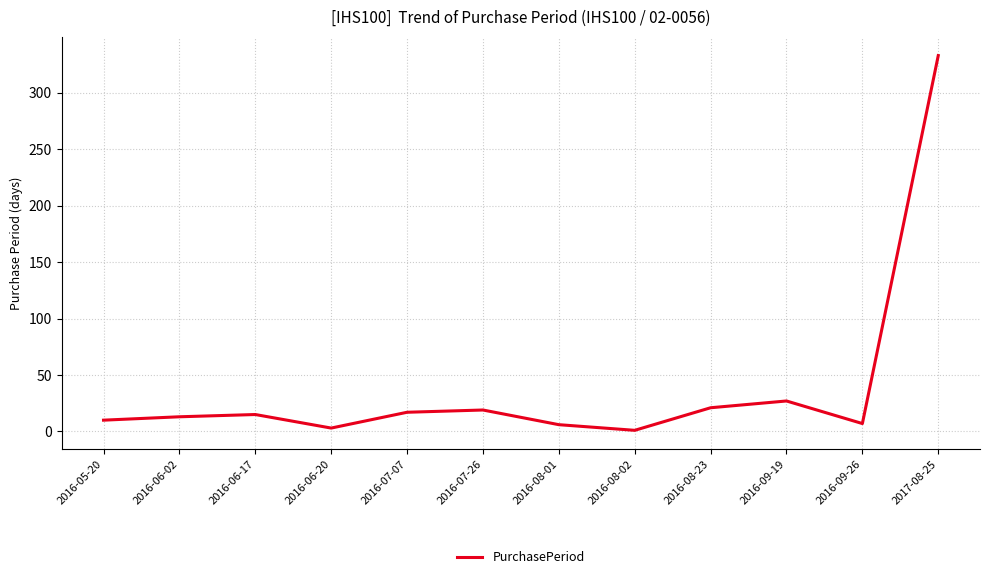

What is the difference between the maximum and minimum values?

332